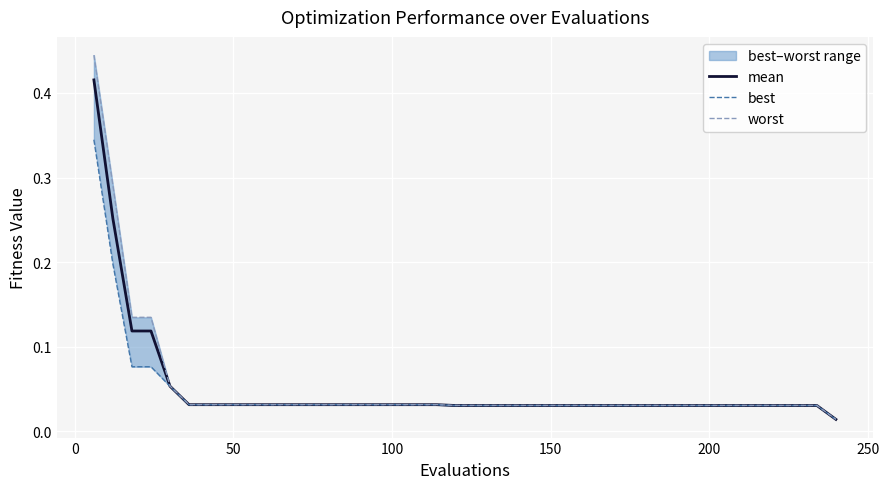

True or false: worst and best cross at least once.

False